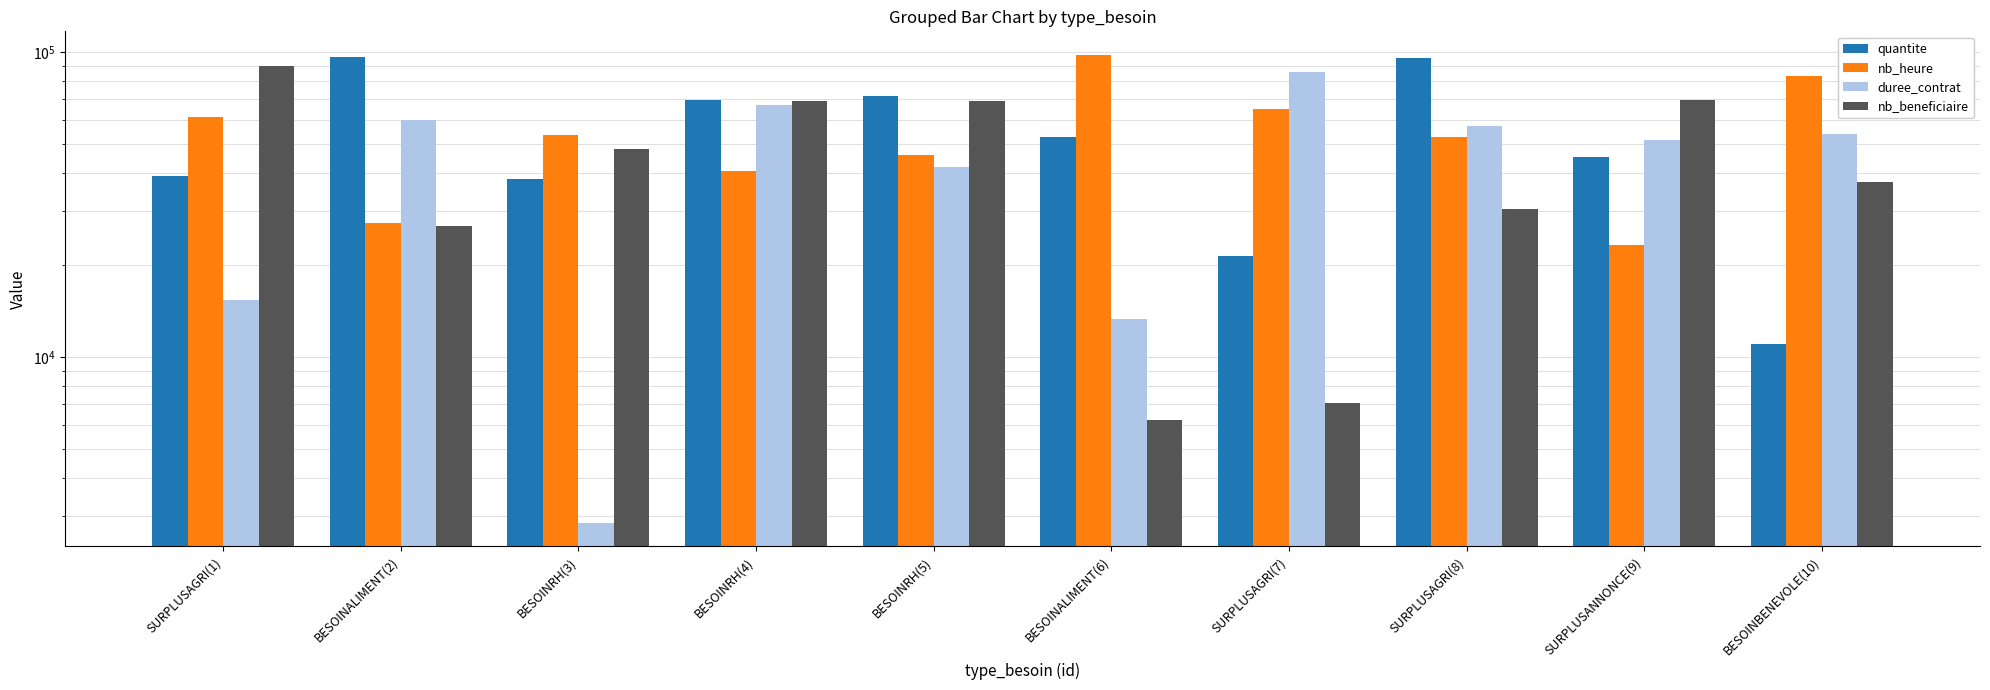

Read the nb_beneficiaire value at BESOINBENEVOLE(10).

37462